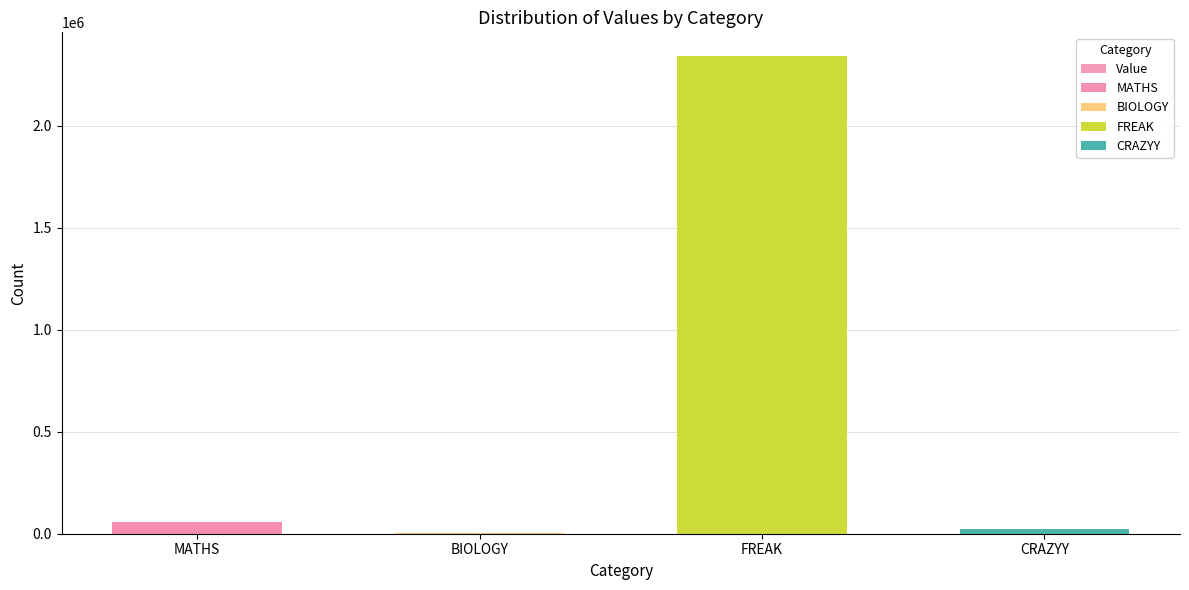

List the labels in order of value, largest first.

FREAK, MATHS, CRAZYY, BIOLOGY